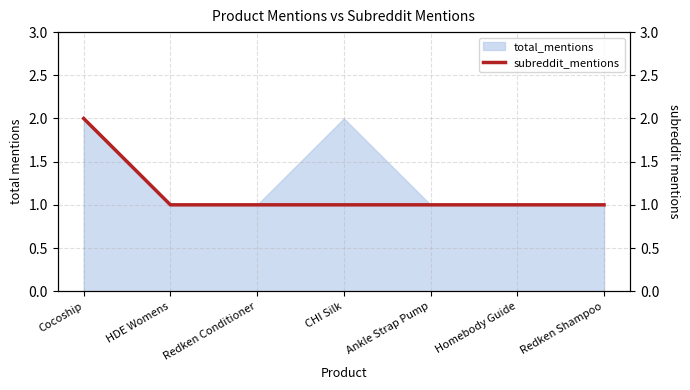

Between HDE Womens and Ankle Strap Pump, which is larger?

HDE Womens